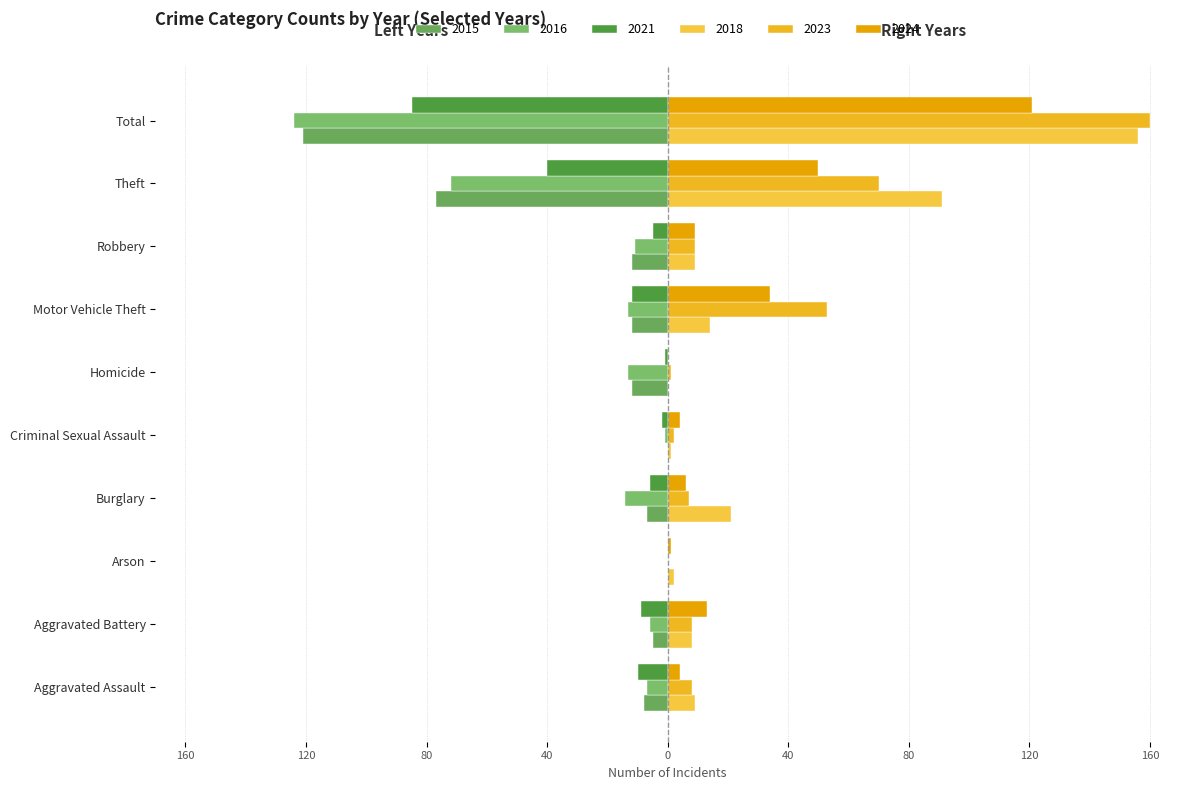

How many distinct data groups are displayed?

6